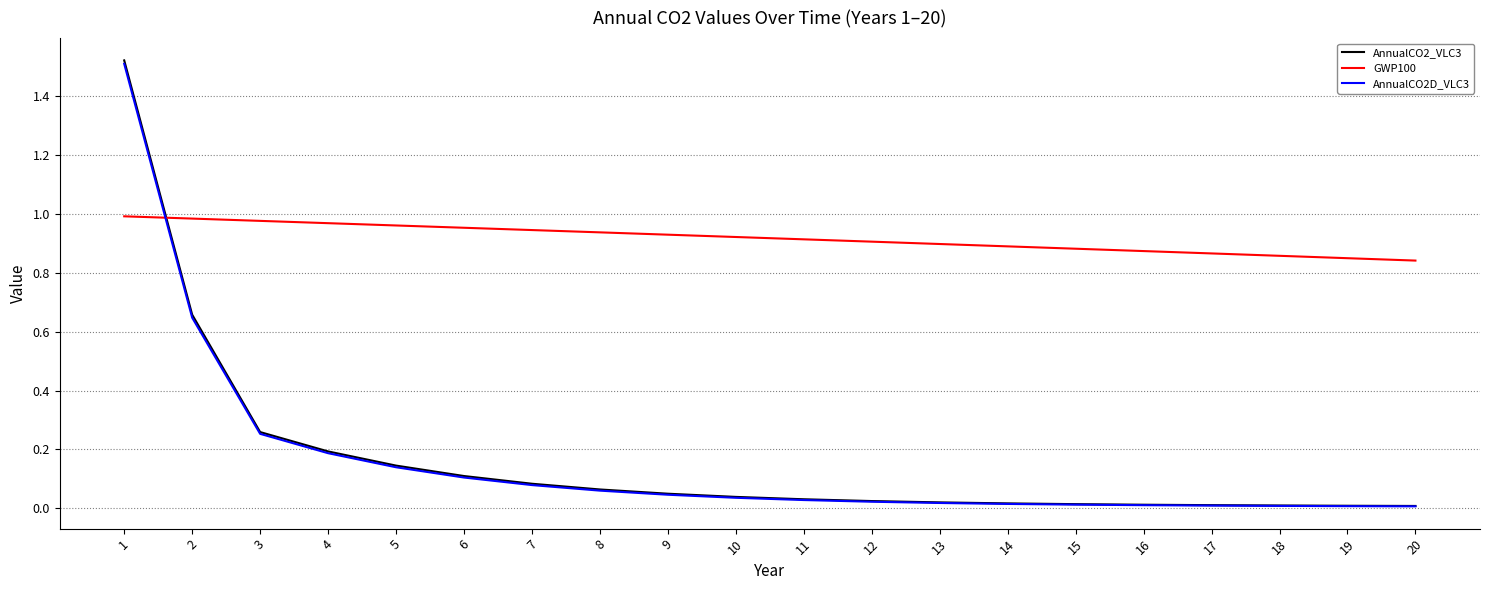

What is the total value across all series at 7?

1.1